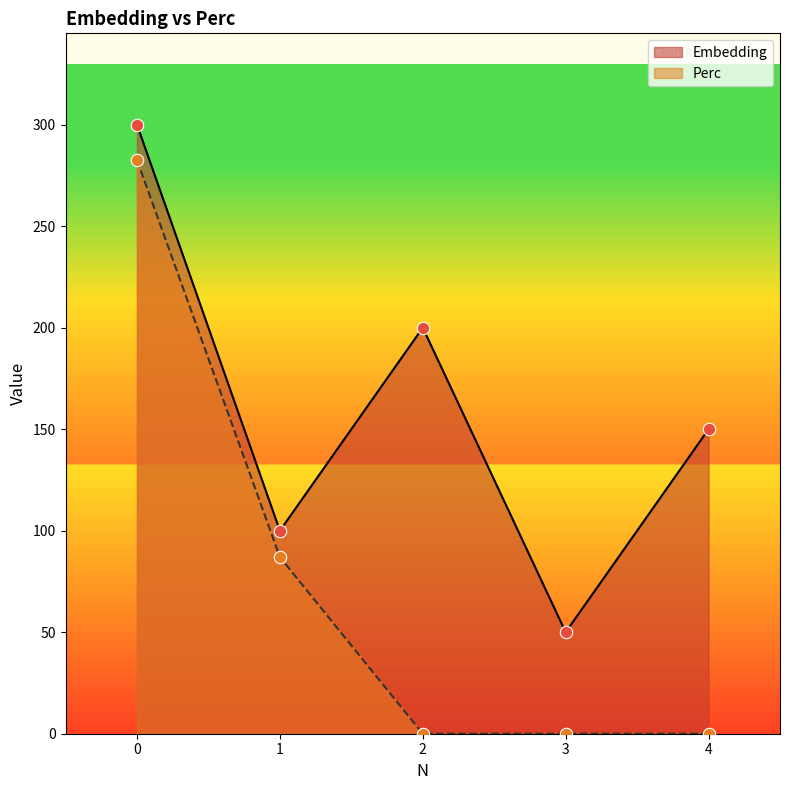

Which series has the widest spread of Y values?

Perc